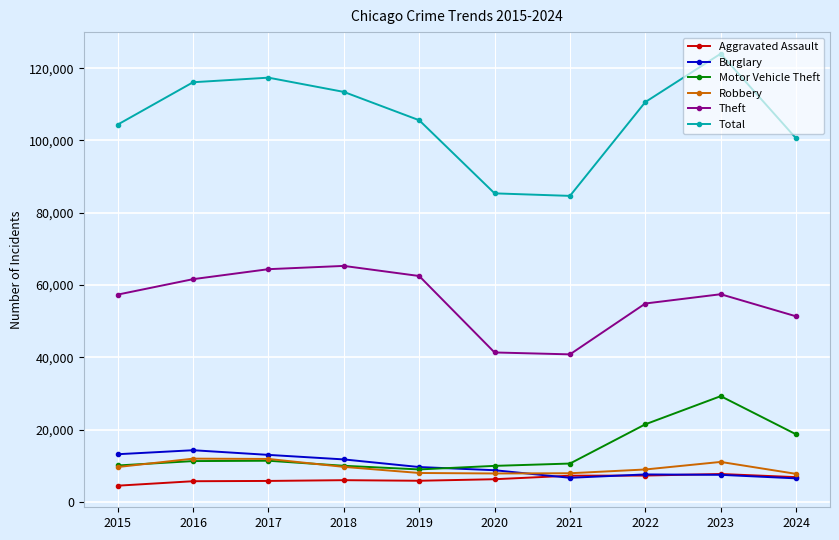

What are all the series names shown in the legend?

Aggravated Assault, Burglary, Motor Vehicle Theft, Robbery, Theft, Total